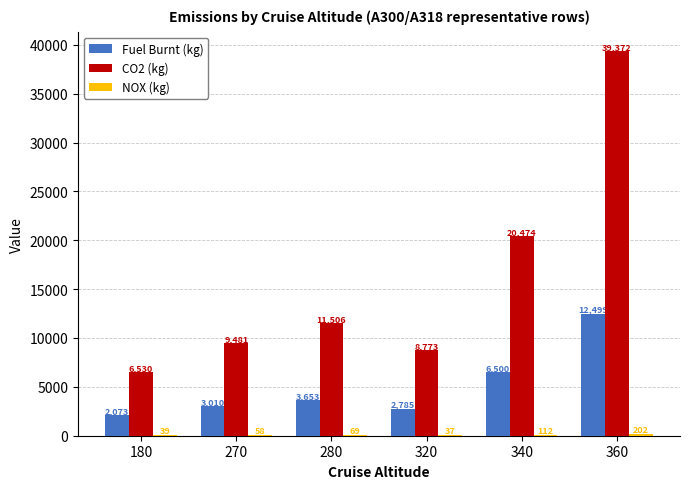

Read the Fuel Burnt (kg) value at 320.

2785.2